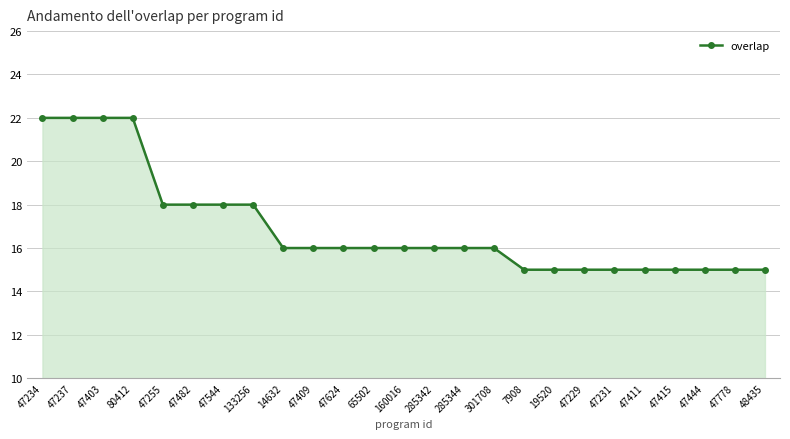

What is the value of the 15th point from the left?

16